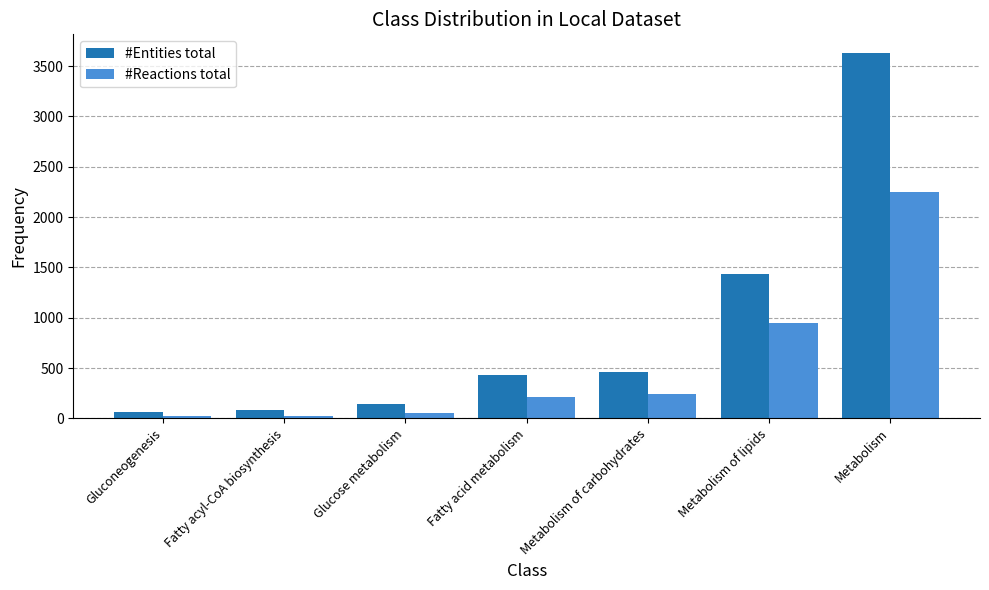

The #Entities total series shows 66 at Gluconeogenesis. True or false?

True